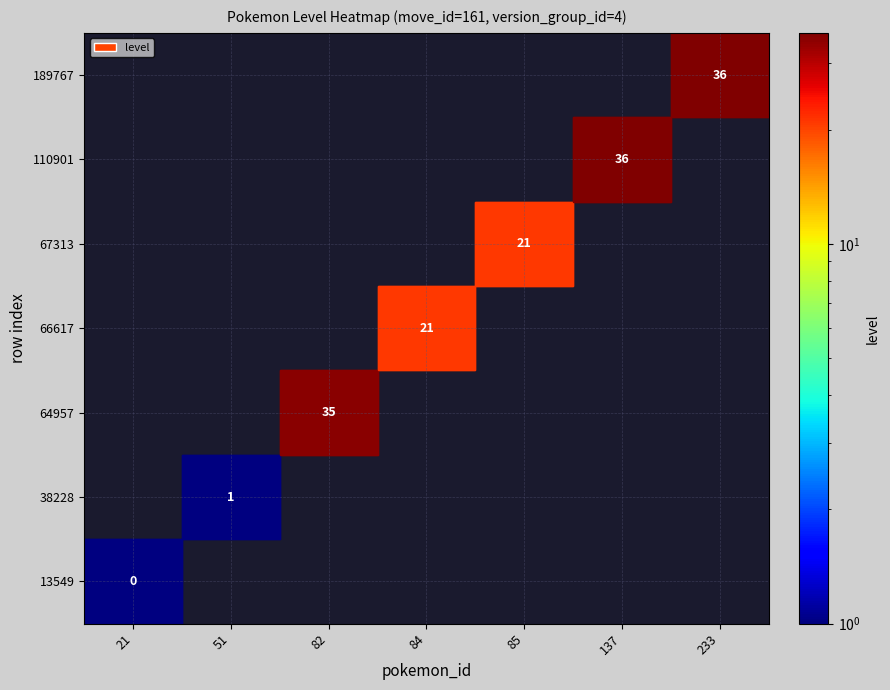

What is the minimum value shown in the chart?

0.5